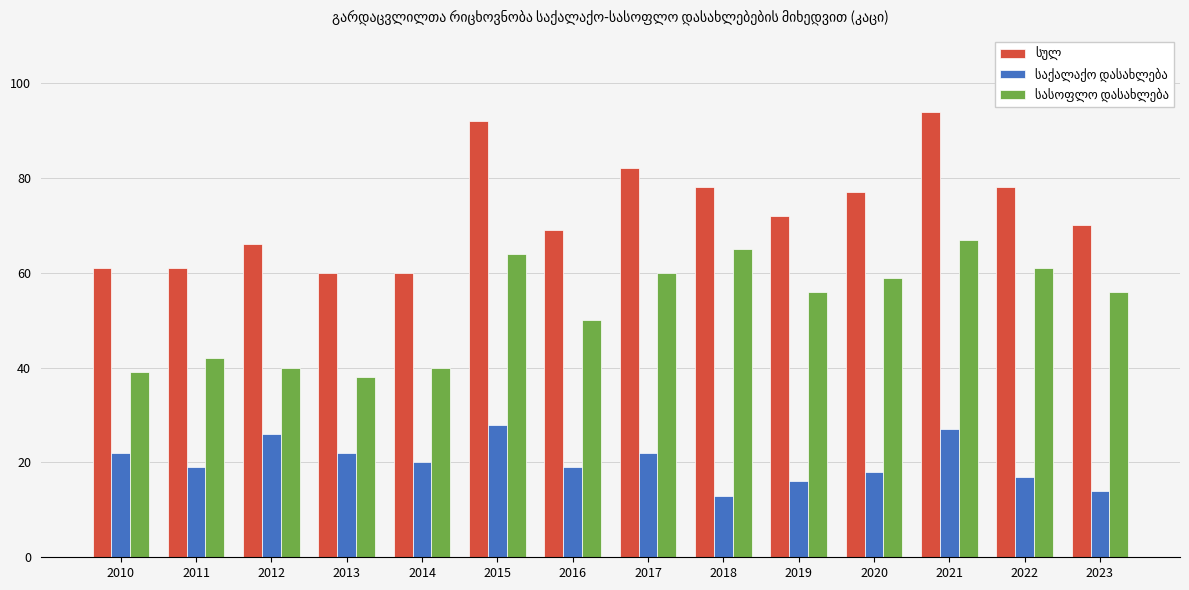

What is the spread (max minus min) of values at 2016?

50